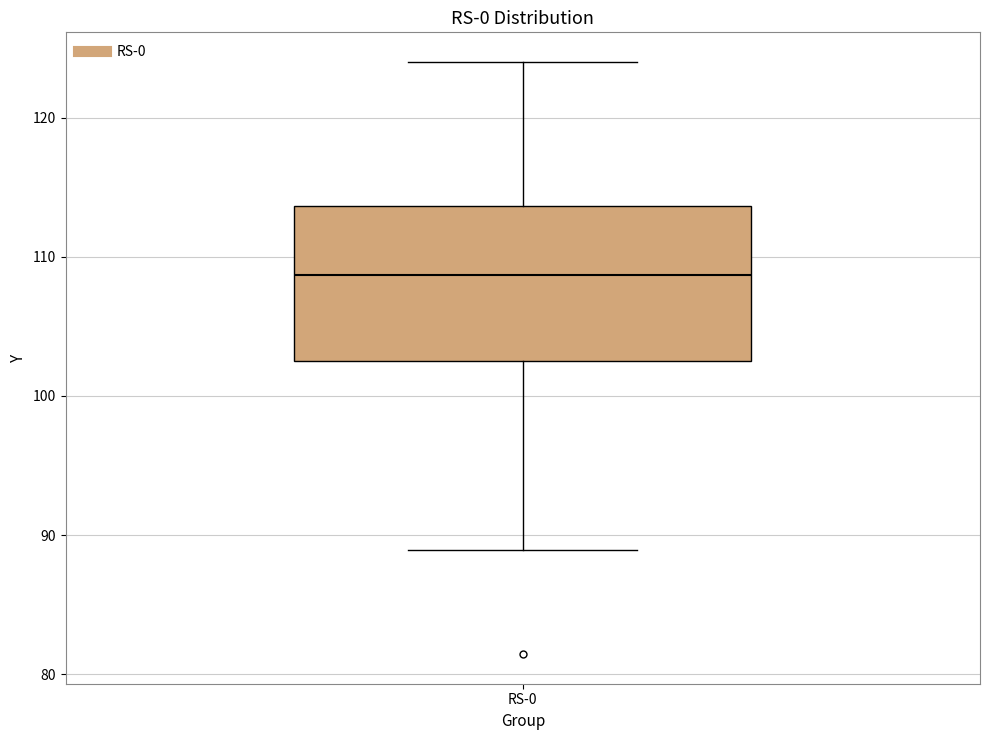

Read this box plot against the y-axis: the position of the median line, the range covered by the box, and the ends of both whiskers. The values are not printed on the chart, so give them approximately, as read against the axis.

median 109, box 103 to 114, whiskers 89 to 124